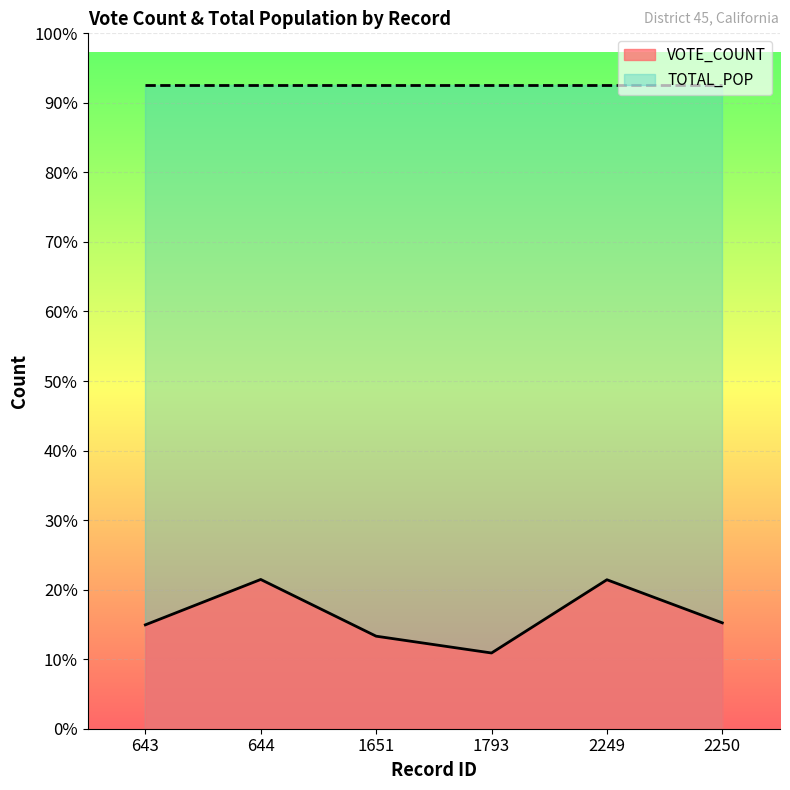

How many lines are shown in the chart?

1